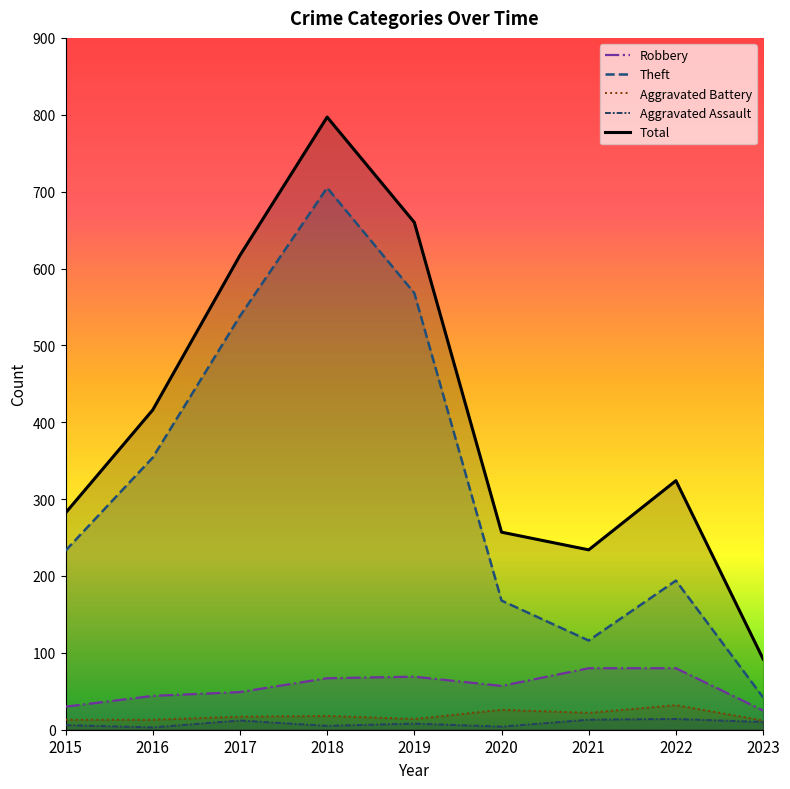

What value does the Aggravated Battery series have at 2015, to the nearest 10?

10